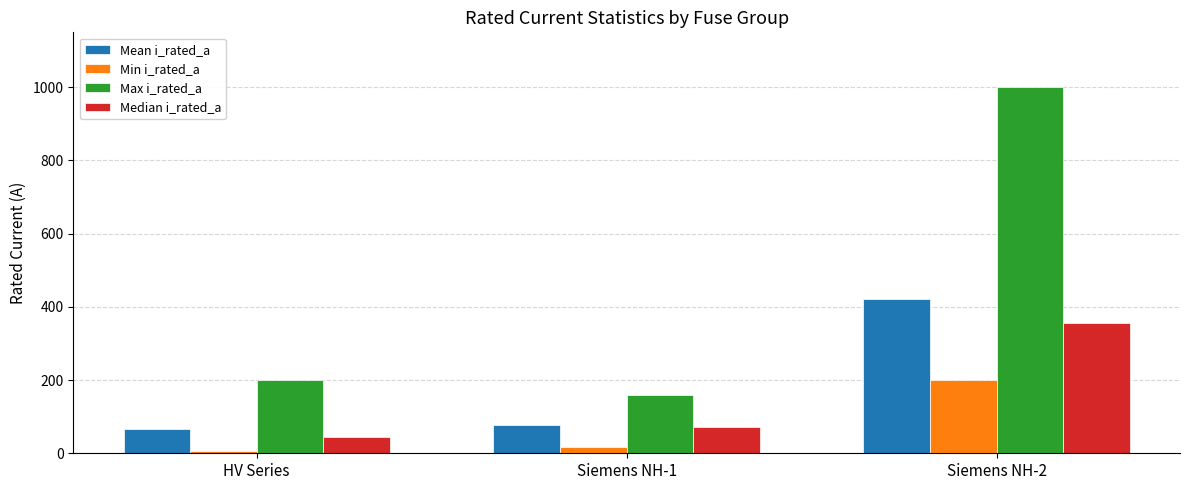

How many bars are there in total?

12